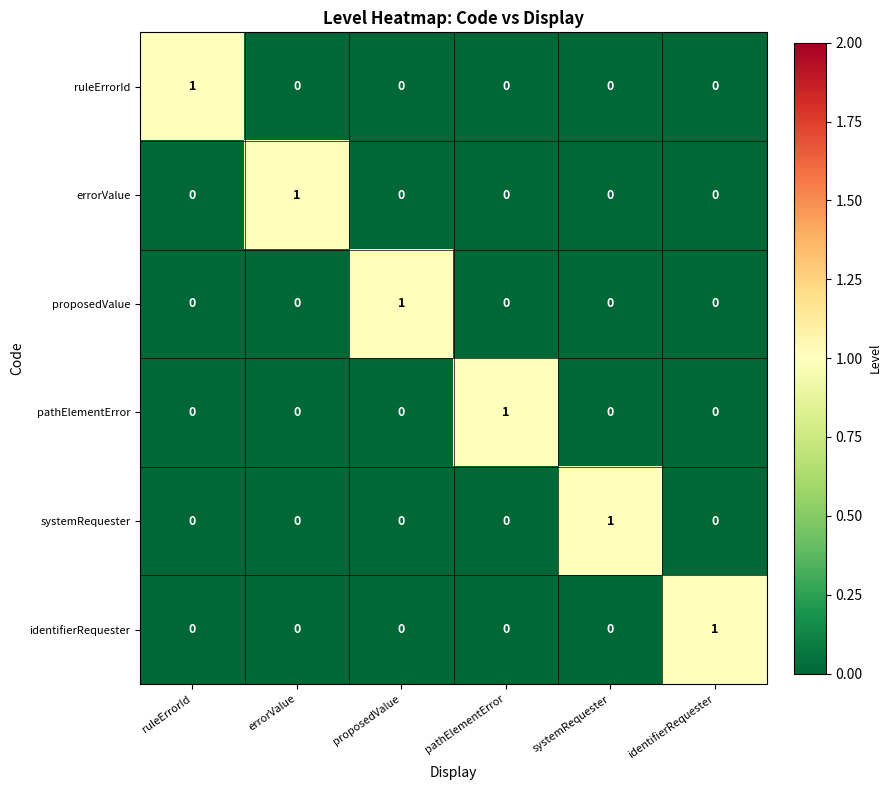

How many distinct data groups are displayed?

6